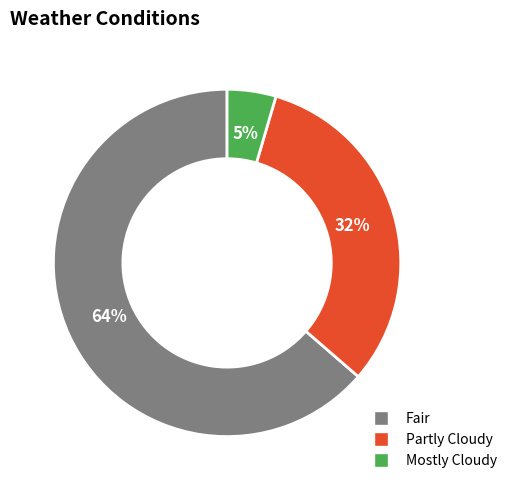

Which category accounts for the majority?

Fair